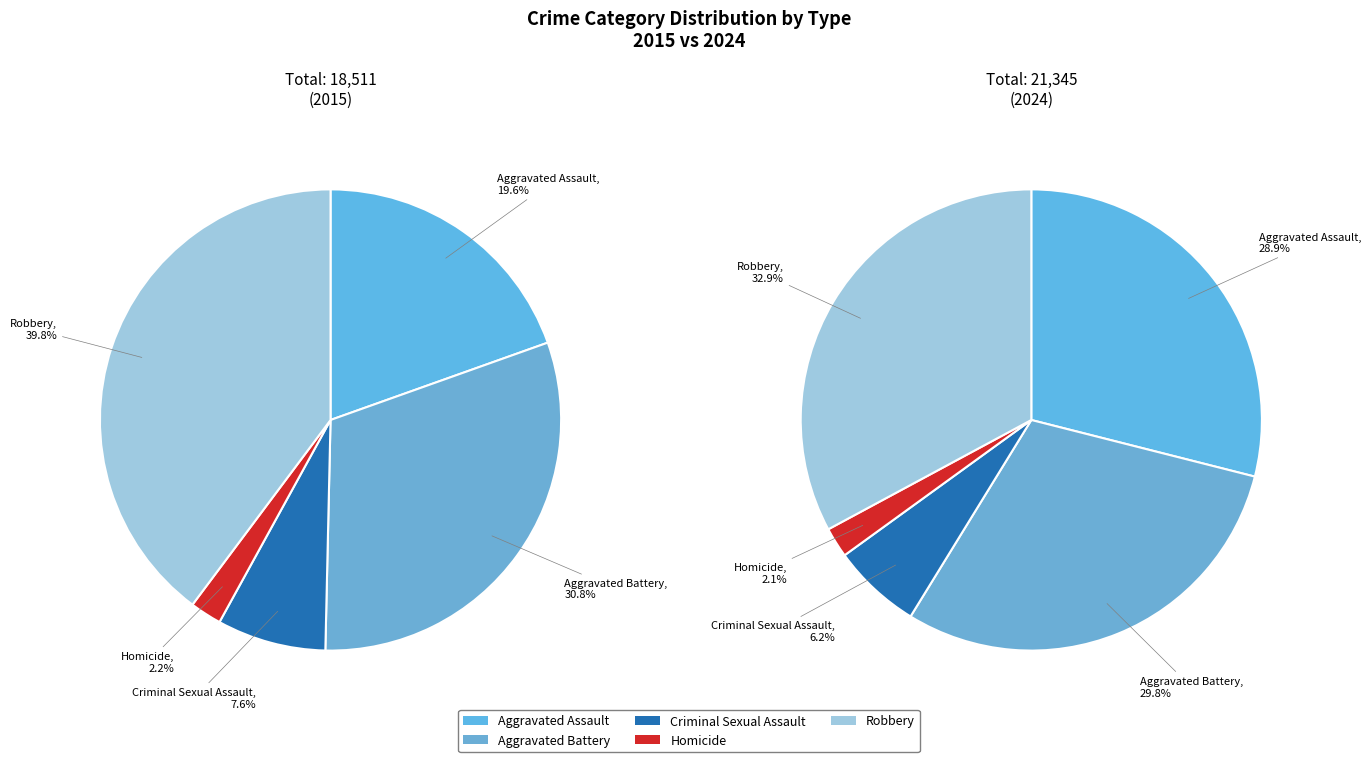

Which series has the widest spread of values?

values_2015